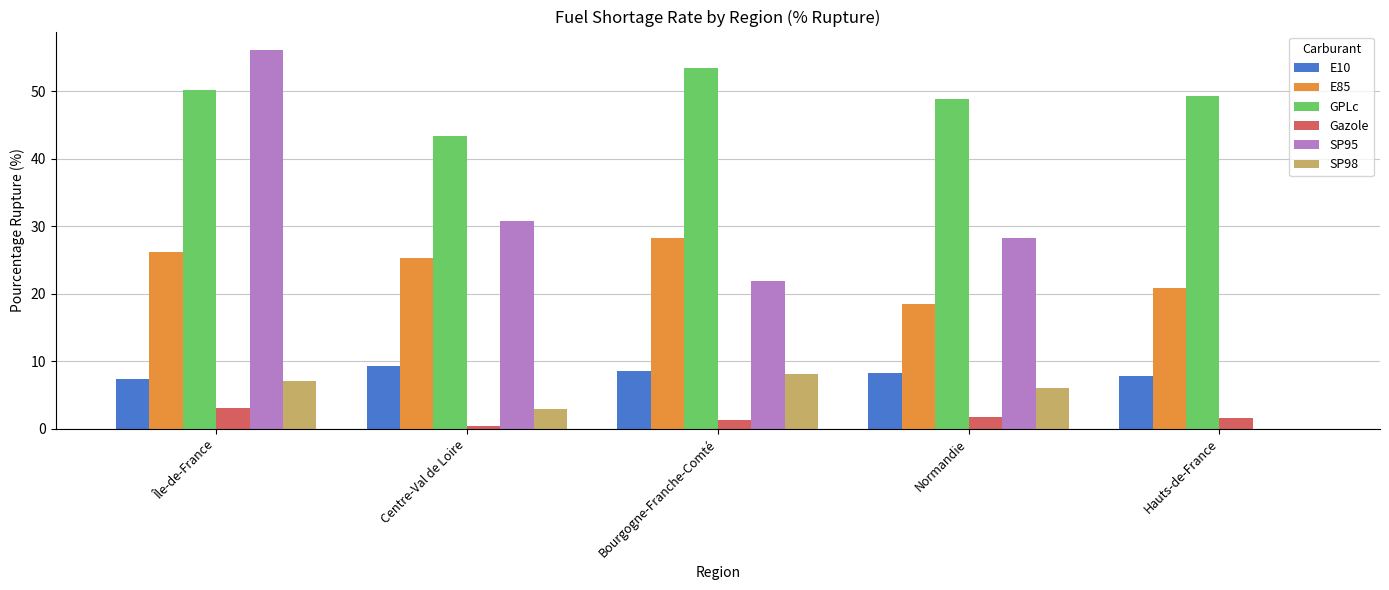

At which label does E10 reach its peak?

Centre-Val de Loire